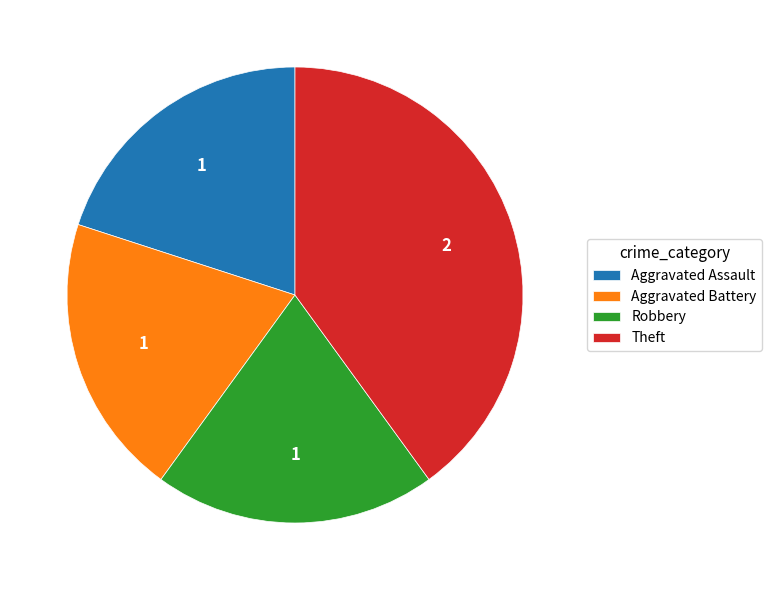

Does Robbery account for over 50% of the chart?

No